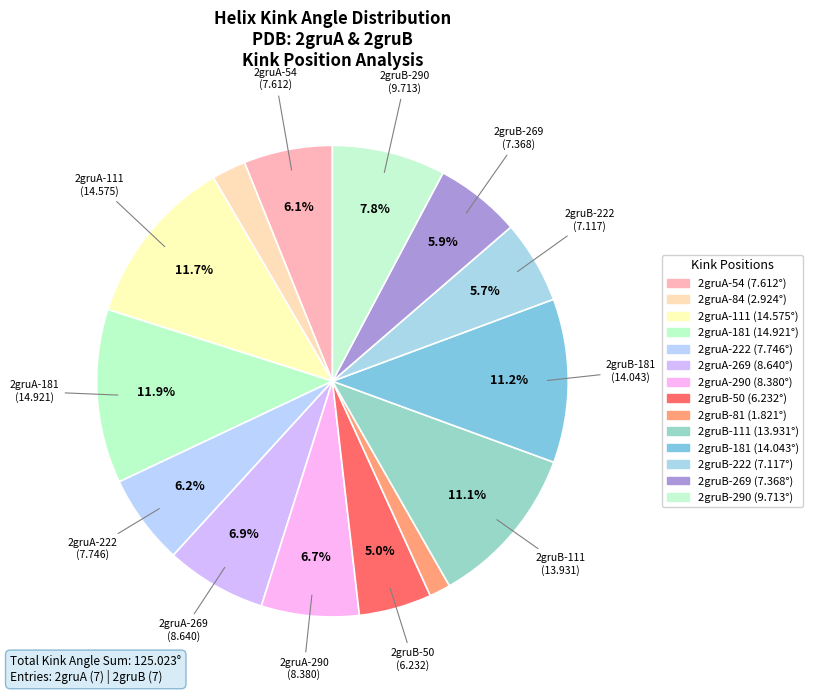

To the nearest percent, what portion does 2gruA-84 represent?

2%